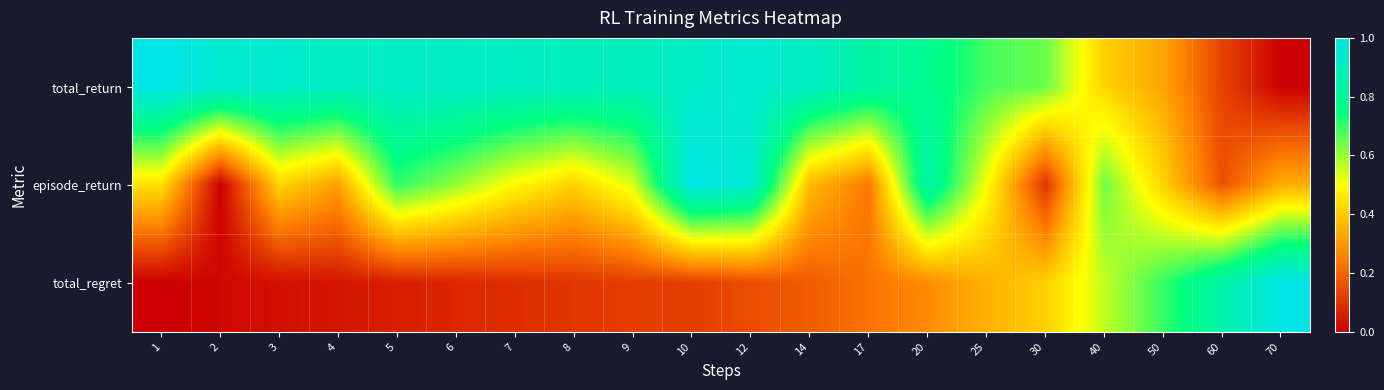

At how many categories does at least one series exceed 0?

20